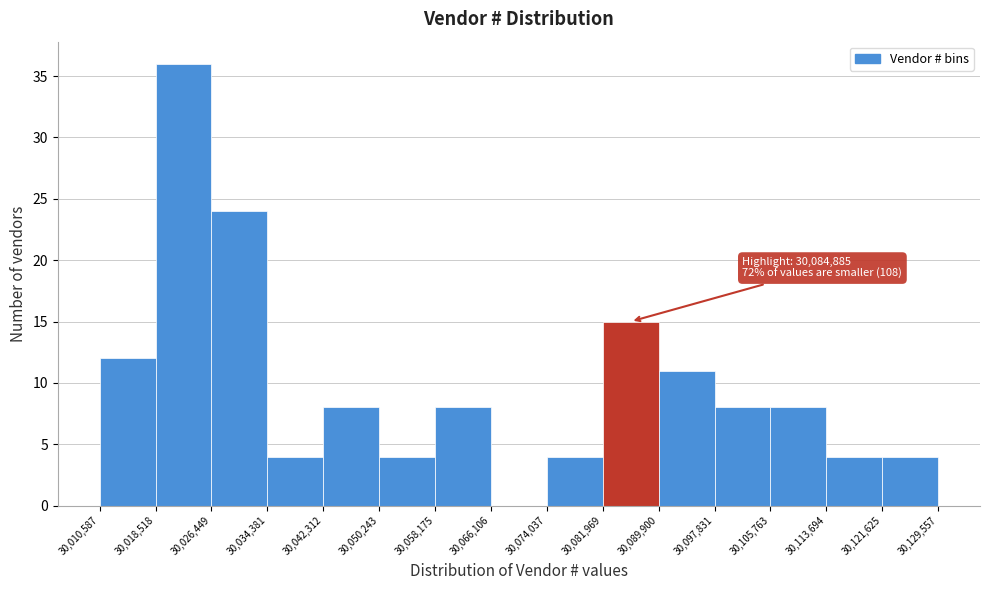

Which range on the x-axis has the tallest bar?

30,018,518 to 30,026,449